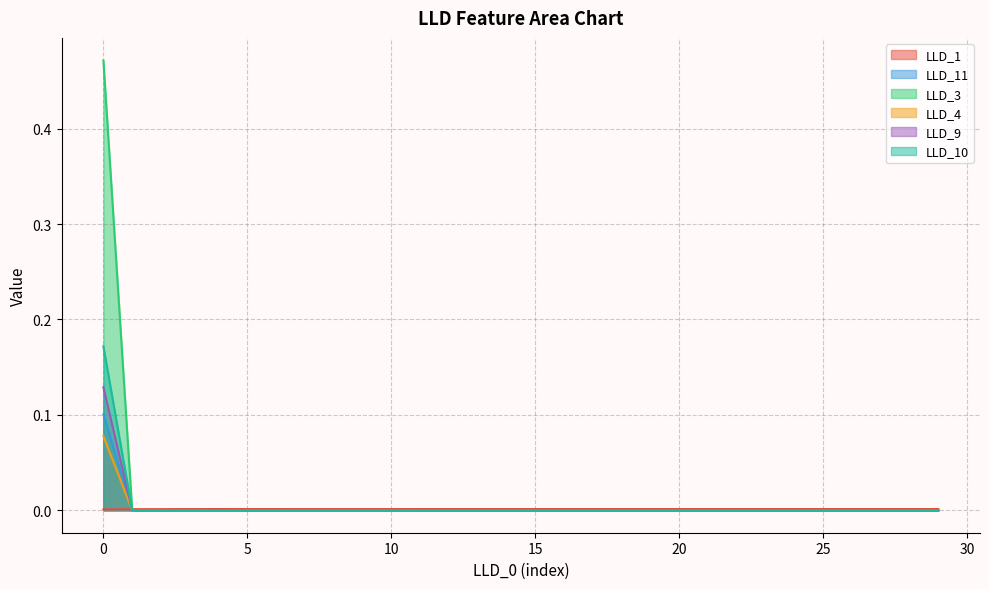

At how many categories does at least one series exceed 0?

30